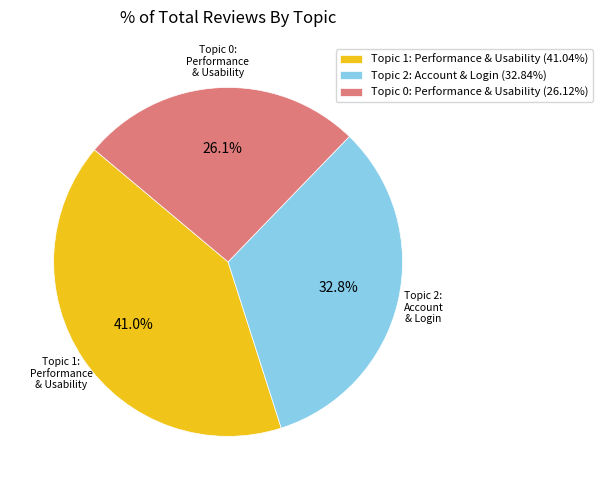

Is the sum of Topic 0: Performance & Usability (26.12%) and Topic 2: Account & Login (32.84%) greater than half?

Yes